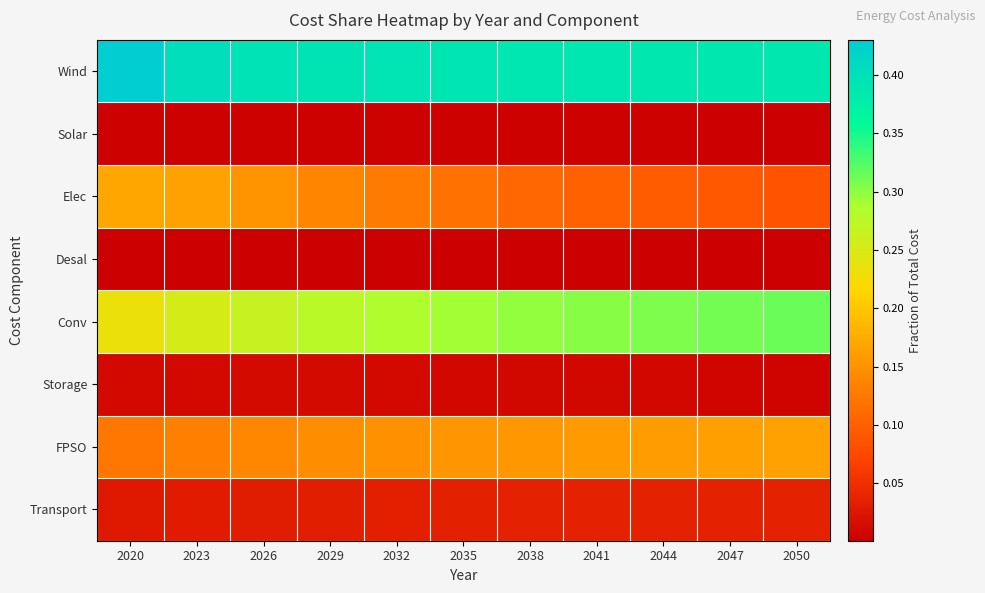

Which series has the largest total across all categories?

Wind